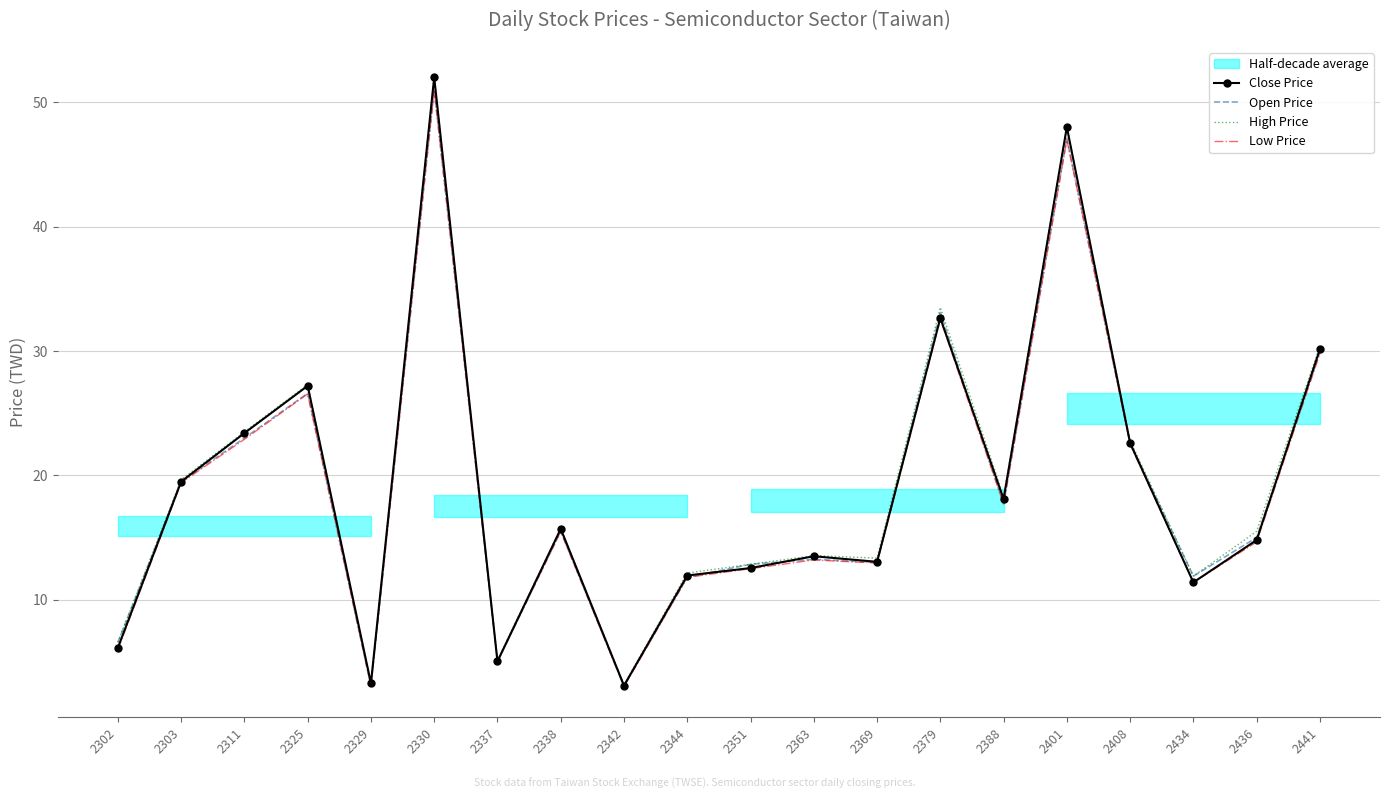

The value of Close Price at 2436 is 14.8. True or false?

True